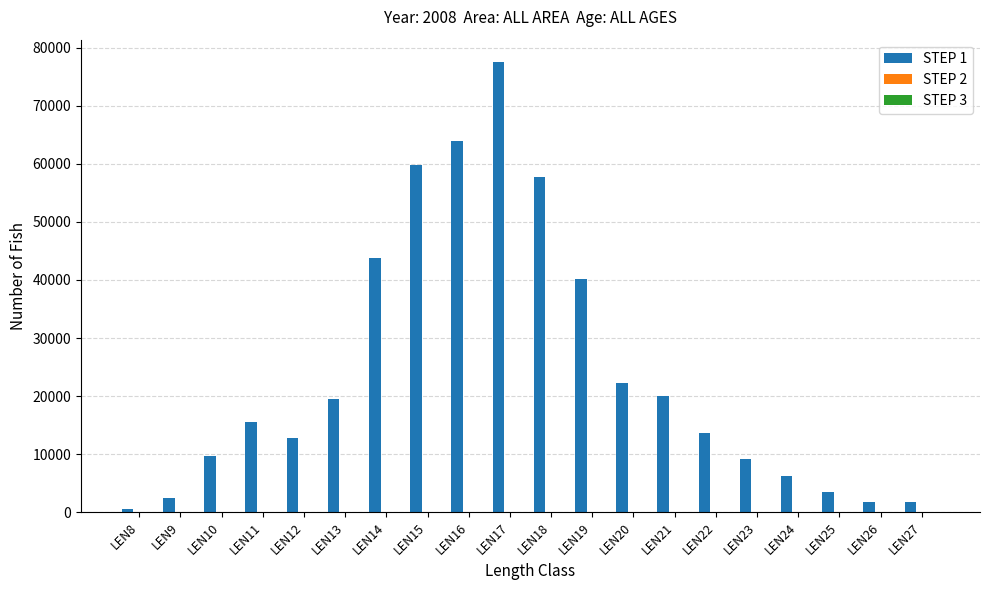

What is the sum of all values?

481977